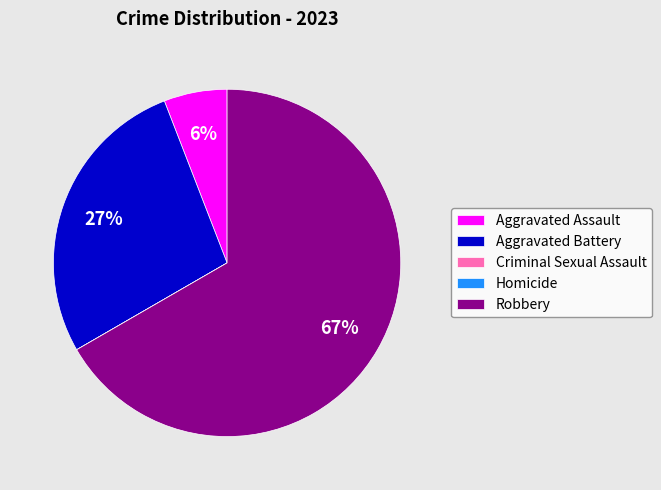

The Robbery slice represents 67% of the pie. True or false?

True